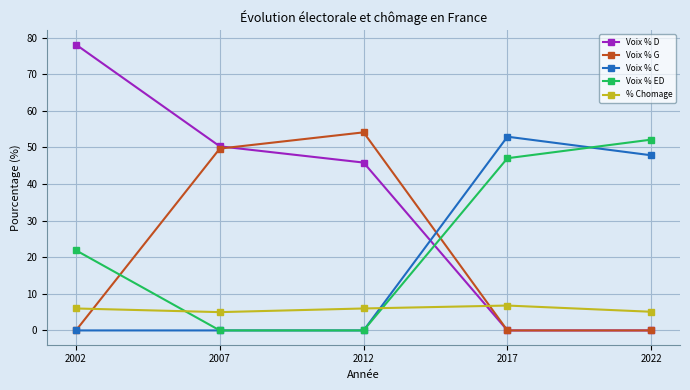

At how many categories does at least one series exceed 63?

1